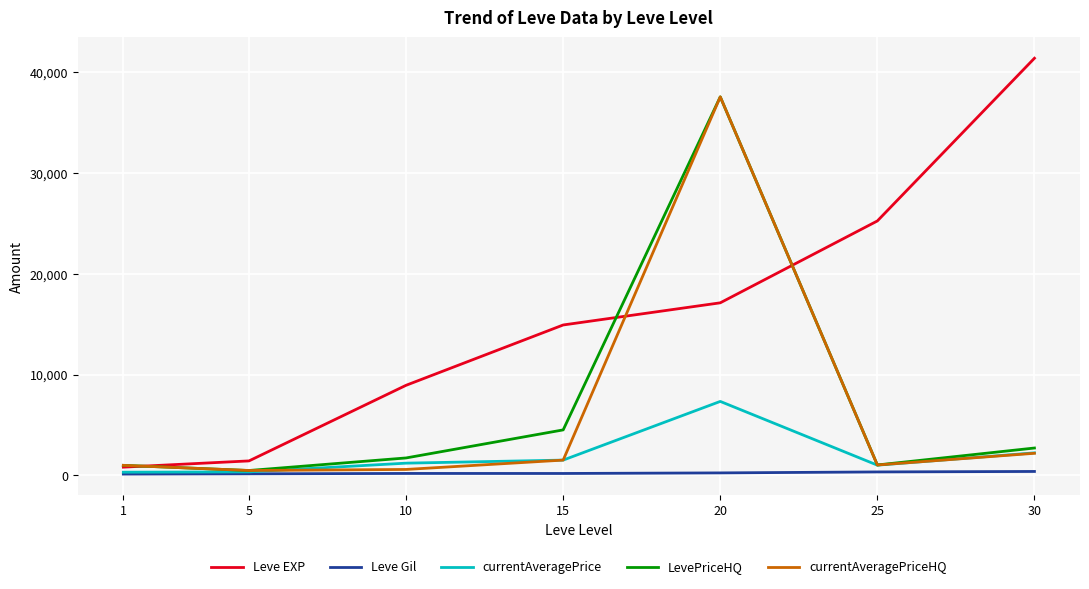

At how many categories does at least one series exceed 18700?

3